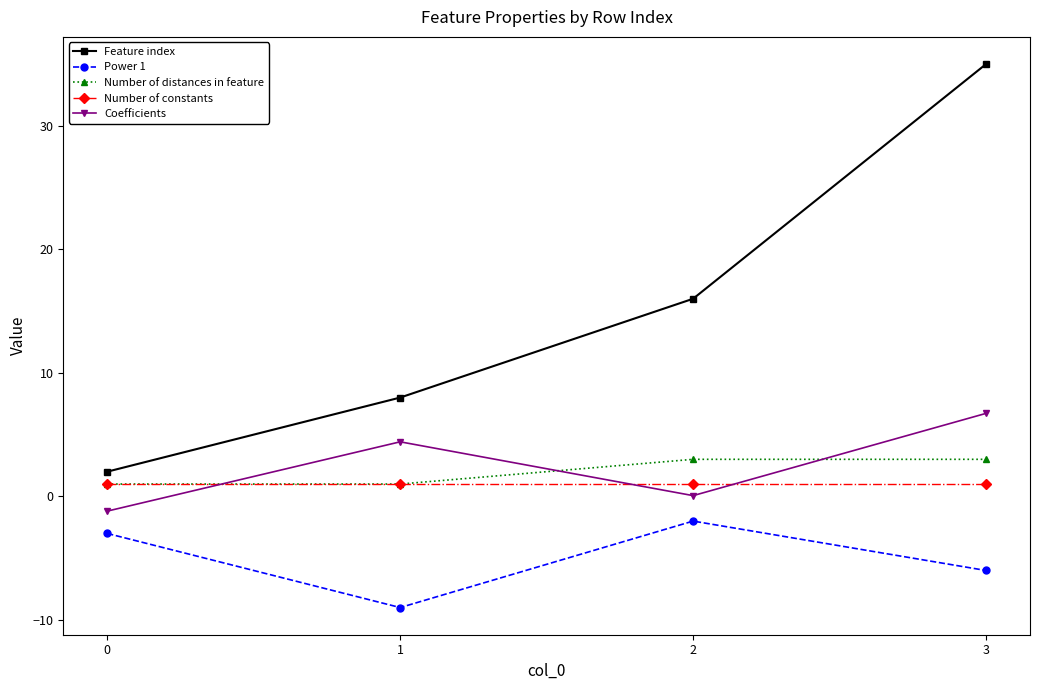

Reading right to left, list all the values displayed in this chart.

Feature index: 35.0	16.0	8.0	2.0
Power 1: -6.0	-2.0	-9.0	-3.0
Number of distances in feature: 3.0	3.0	1.0	1.0
Number of constants: 1.0	1.0	1.0	1.0
Coefficients: 6.7	0.1	4.4	-1.2